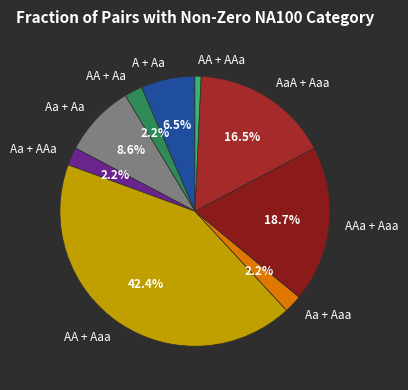

Does Aa + AAa account for over 50% of the chart?

No